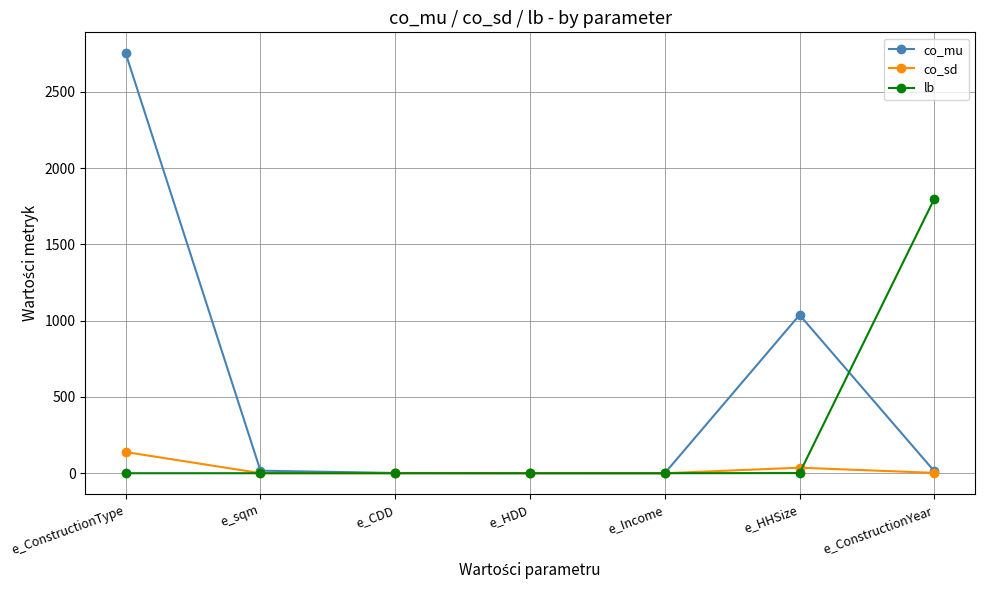

What is the highest value of the co_sd series?

138.9